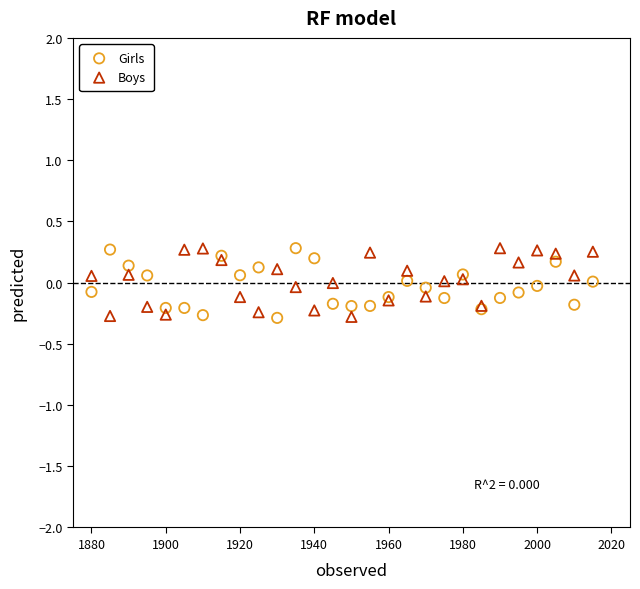

What is the X range (max minus min) for the scatter plot?

135.0